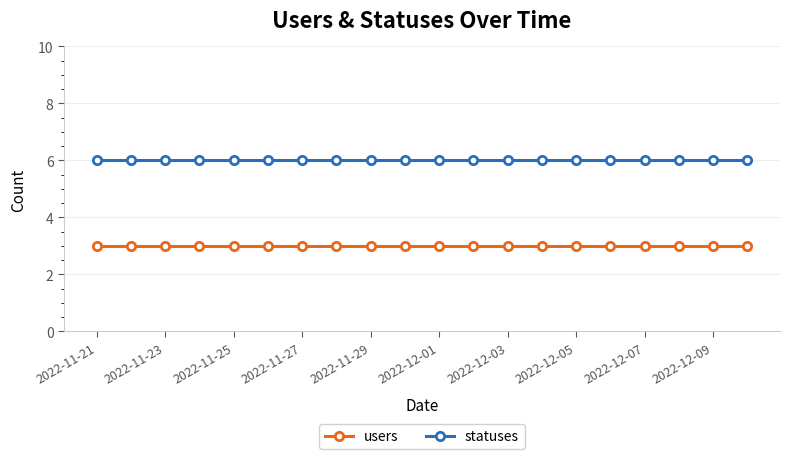

What is the highest value of the users series?

3